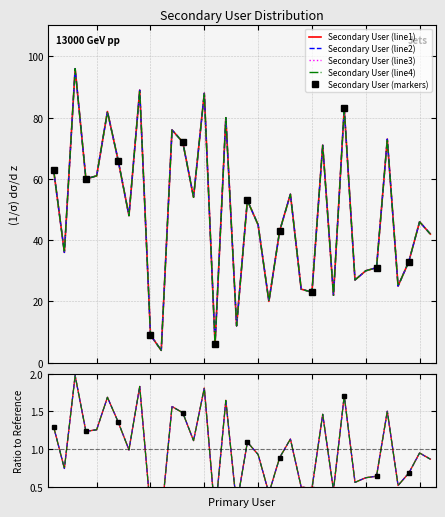

Is this an area chart (filled region under the line)?

No